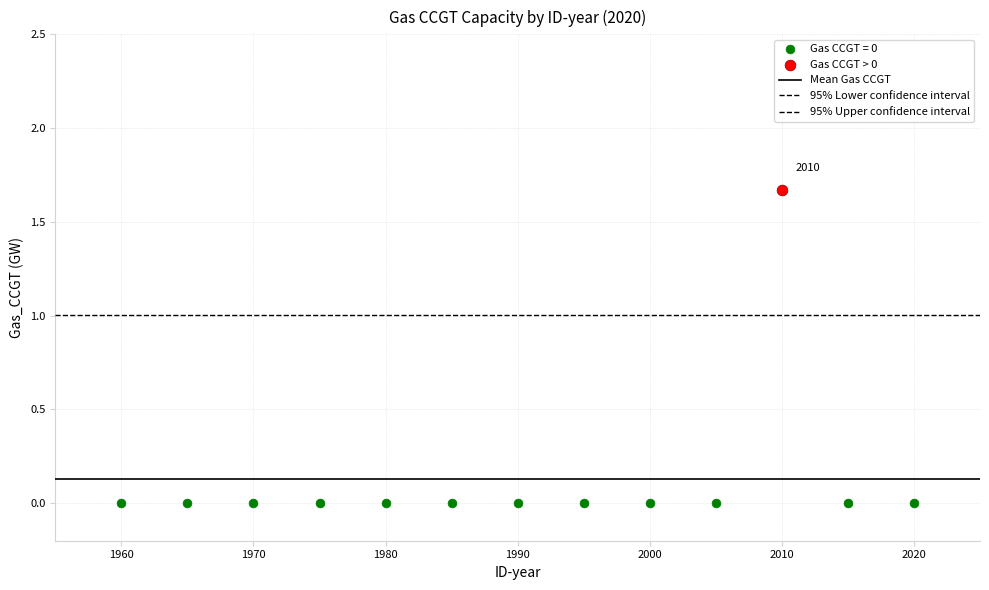

Which series reaches the maximum Y coordinate?

Gas CCGT > 0